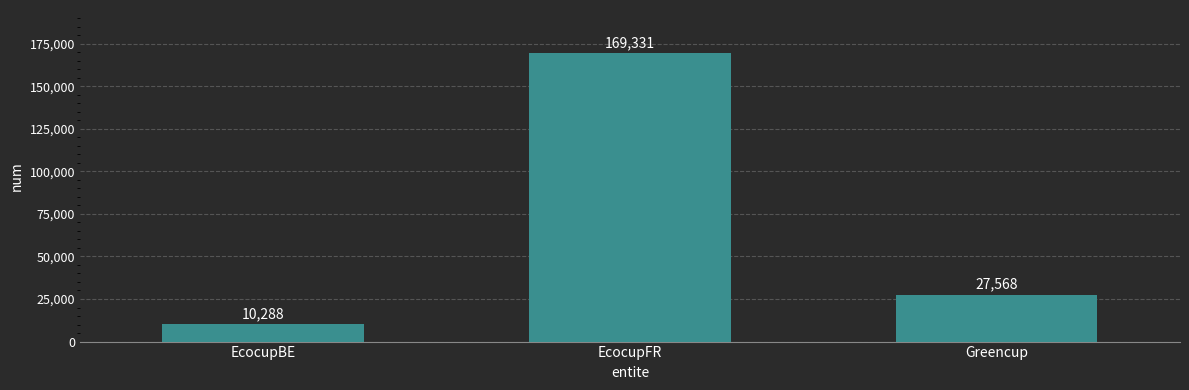

What is the sum of all values?

207187